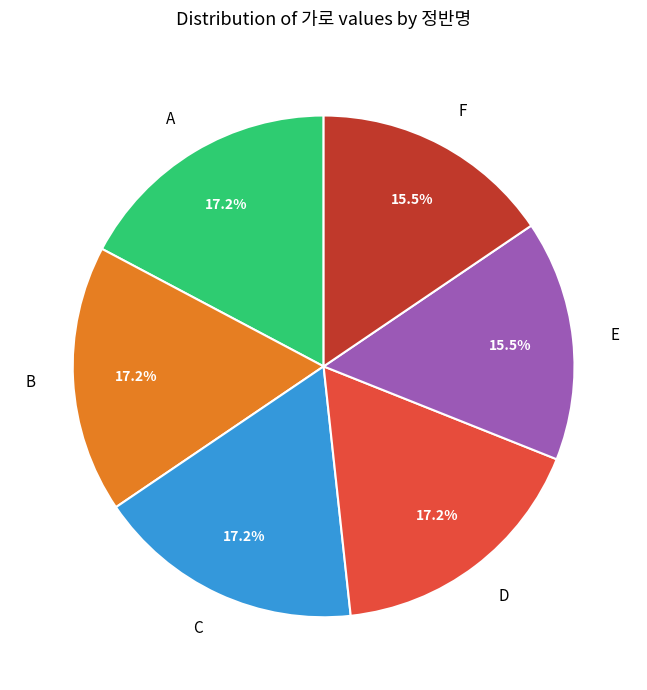

What is the total percentage of A and F?

32.8%